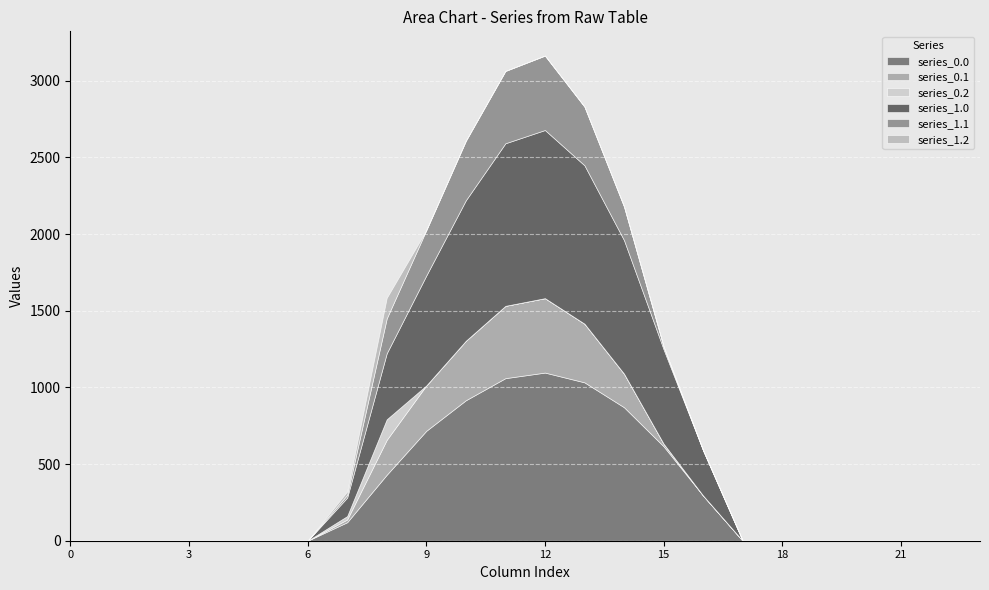

True or false: series_1.0 and series_0.0 cross at least once.

False